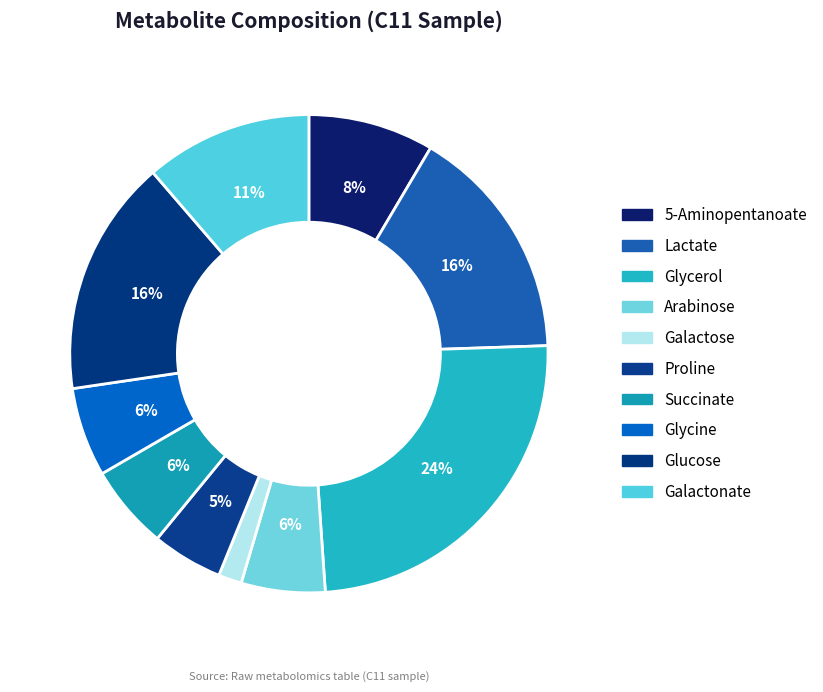

Is it true that Lactate is 29% of the pie?

False